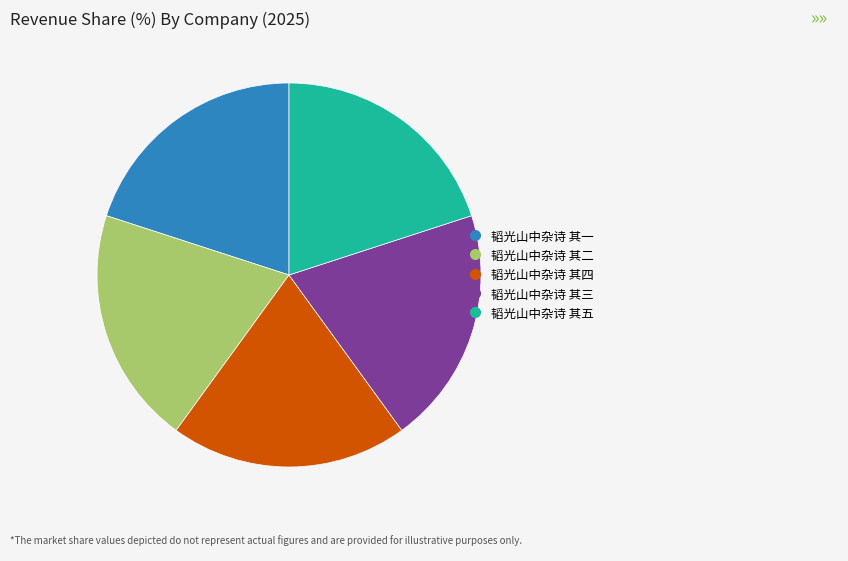

Combined, do 韬光山中杂诗 其四 and 韬光山中杂诗 其三 account for over 50%?

No